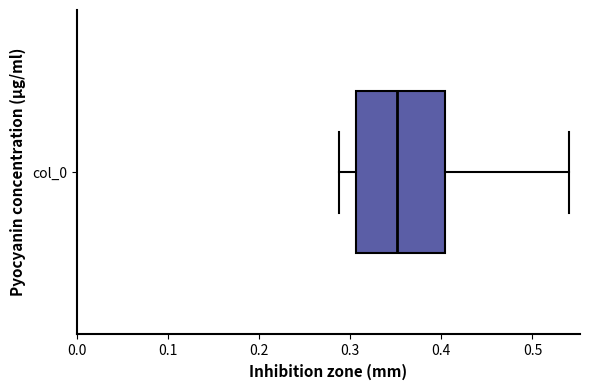

Read this box plot against the x-axis: the position of the median line, the range covered by the box, and the ends of both whiskers. The values are not printed on the chart, so give them approximately, as read against the axis.

median 0.35, box 0.31 to 0.40, whiskers 0.29 to 0.54